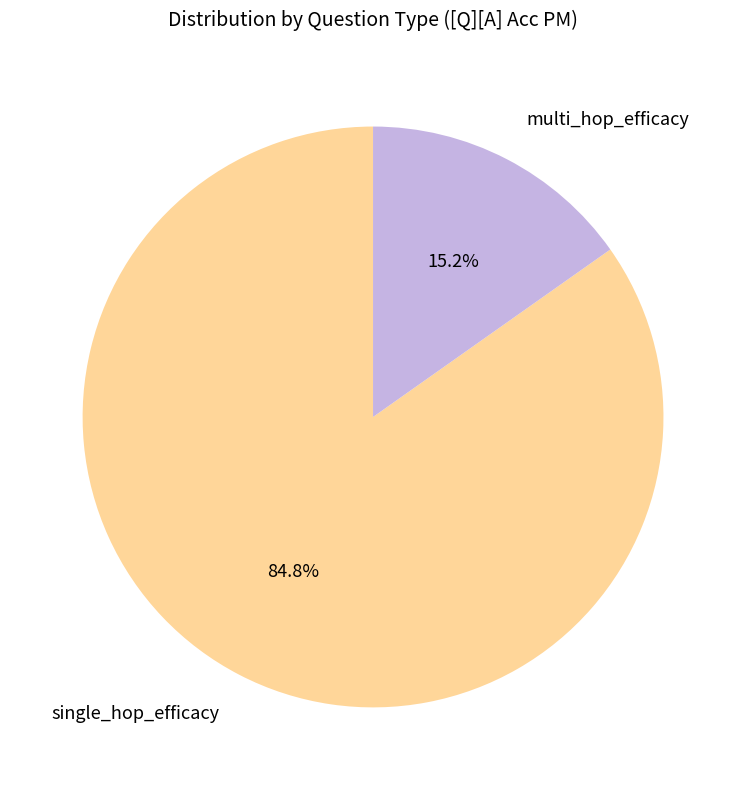

To the nearest percent, what is the difference between the multi_hop_efficacy and single_hop_efficacy slice percentages?

70%